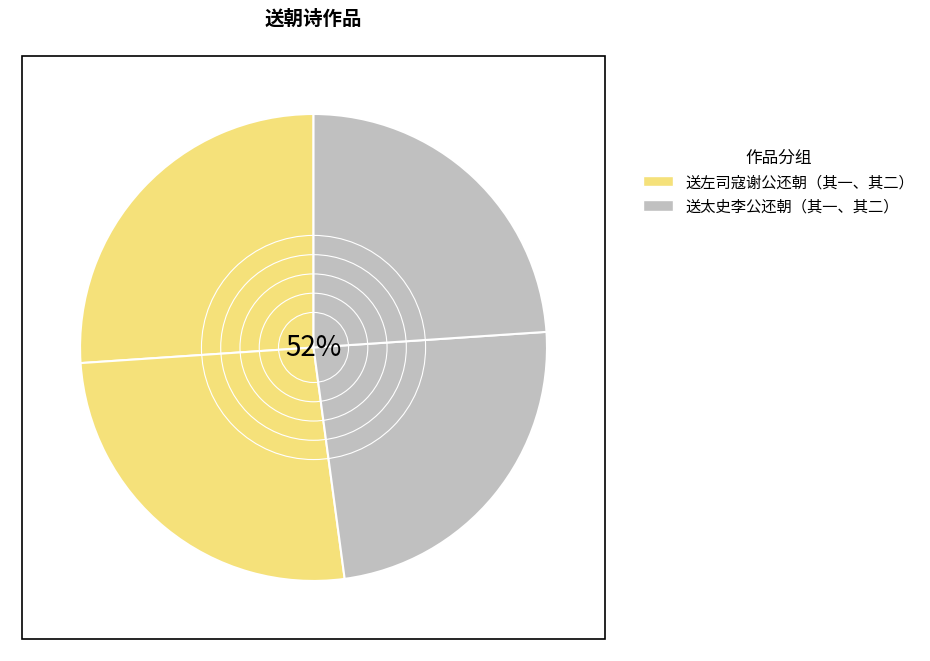

To the nearest percent, what percentage of the pie is 送左司寇谢公还朝二首 其一?

26%